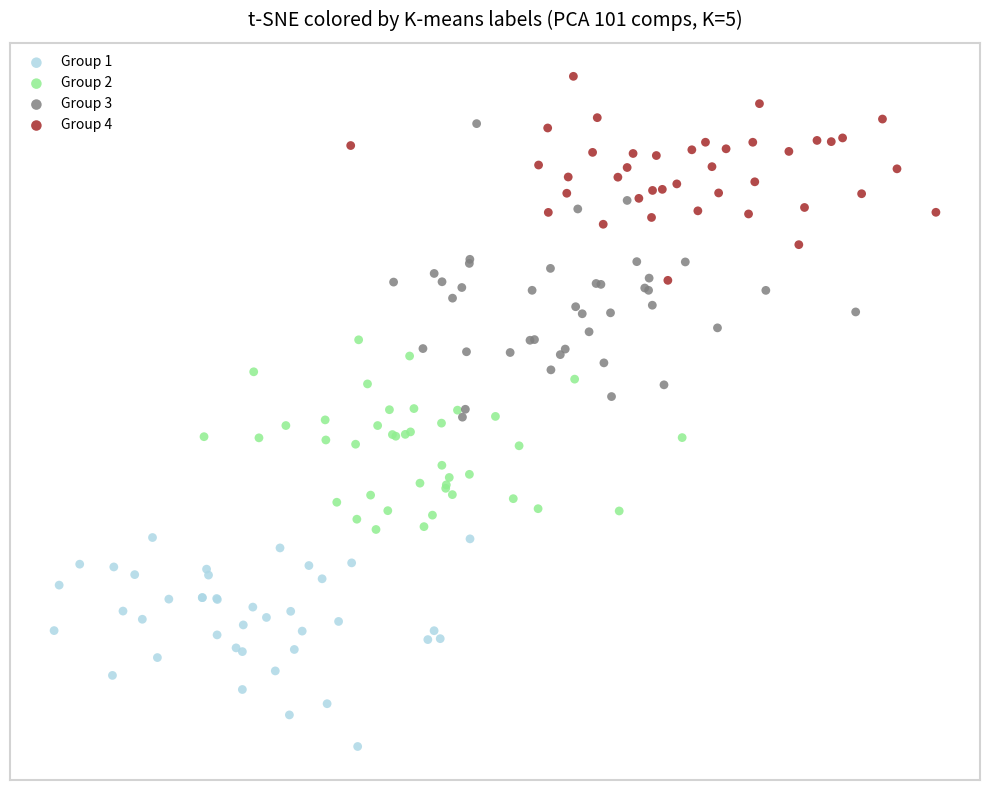

Which series has the widest spread of Y values?

Group 3